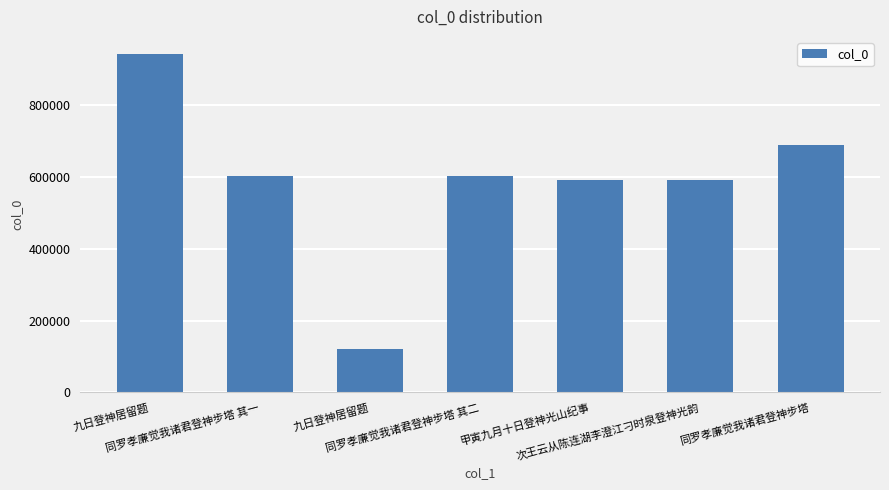

Between 九日登神居留题 and 甲寅九月十日登神光山纪事, which is larger?

九日登神居留题